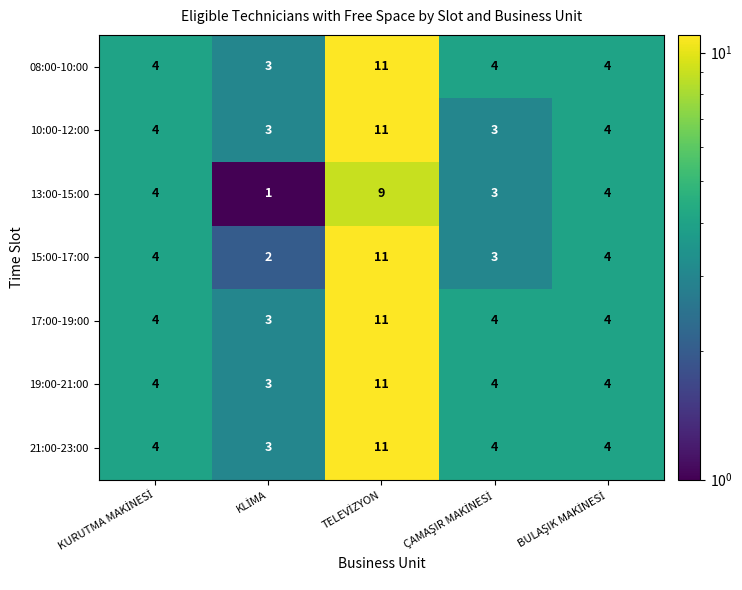

Which series has the widest spread of values?

15:00-17:00